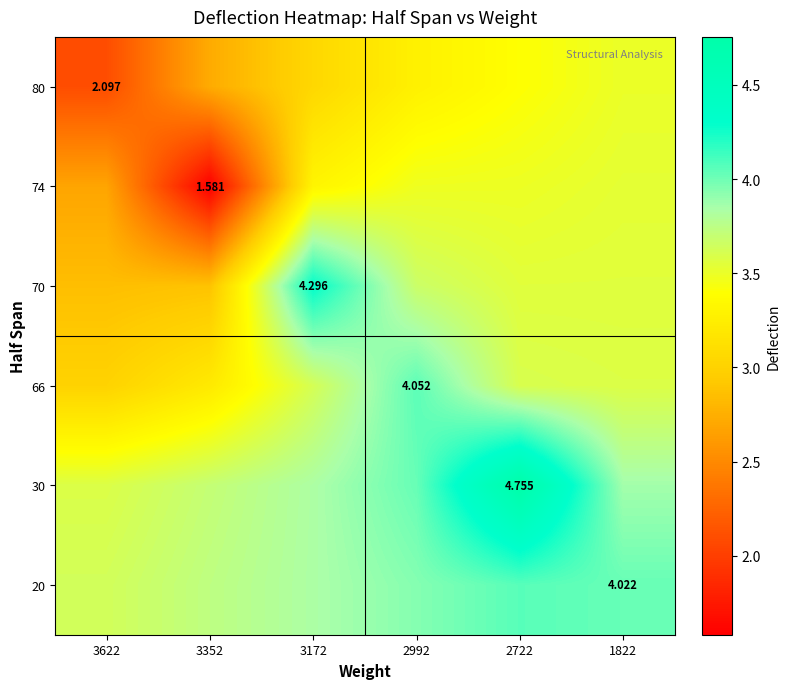

What is the sum of the 30 values at 1822 and 3622?

7.4